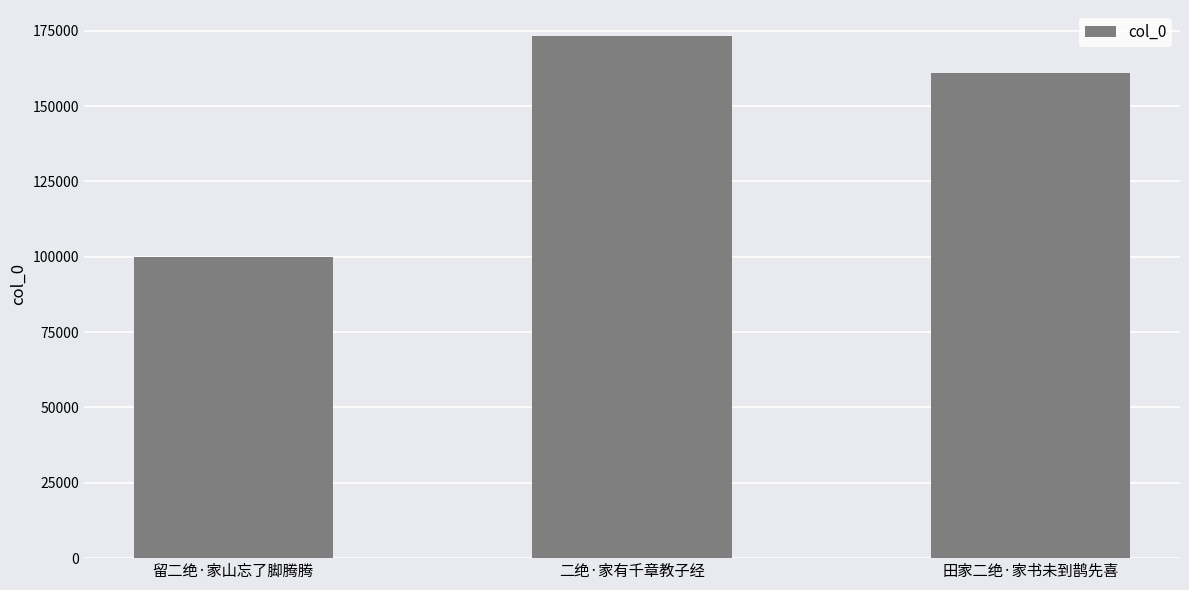

Where does the data first go above 160931?

二绝·家有千章教子经